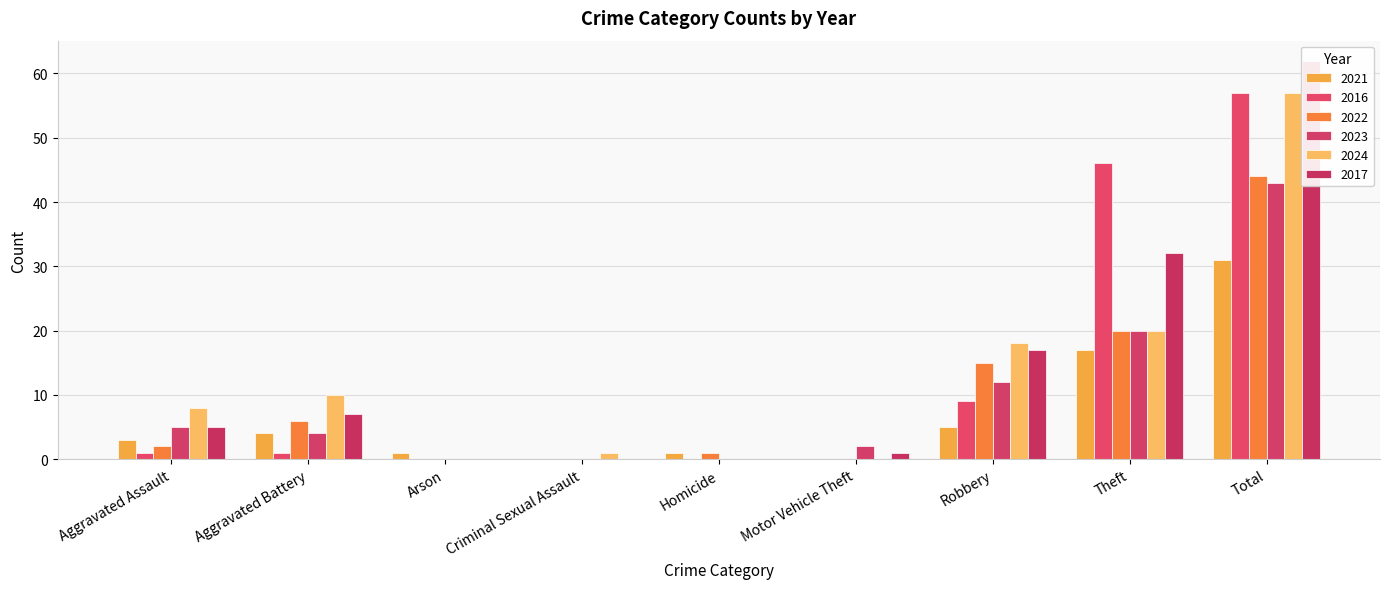

What is the difference between the maximum and minimum values in the 2017 series?

62